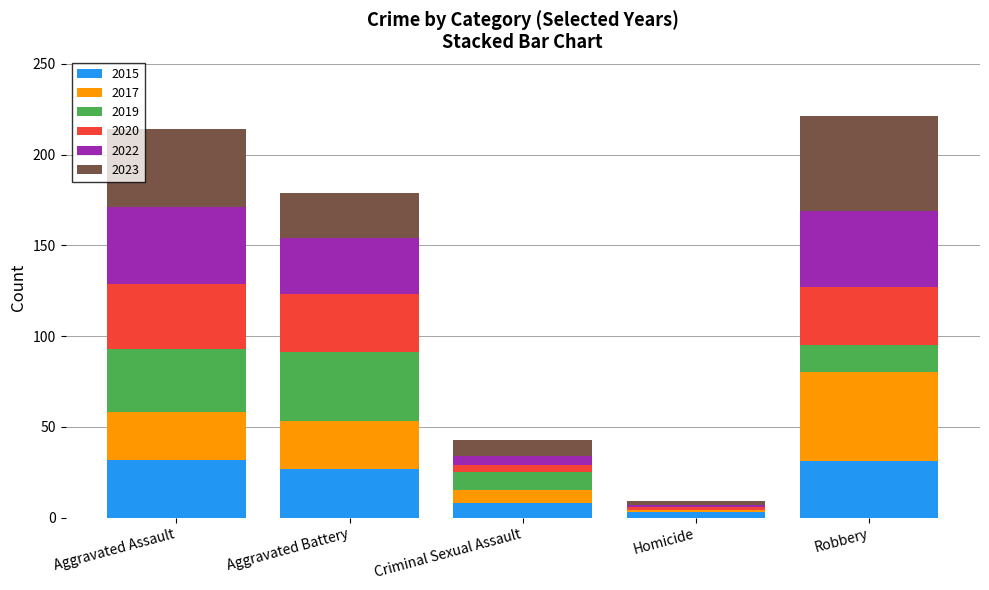

What is the difference between the 2019 values at Aggravated Assault and Homicide?

35